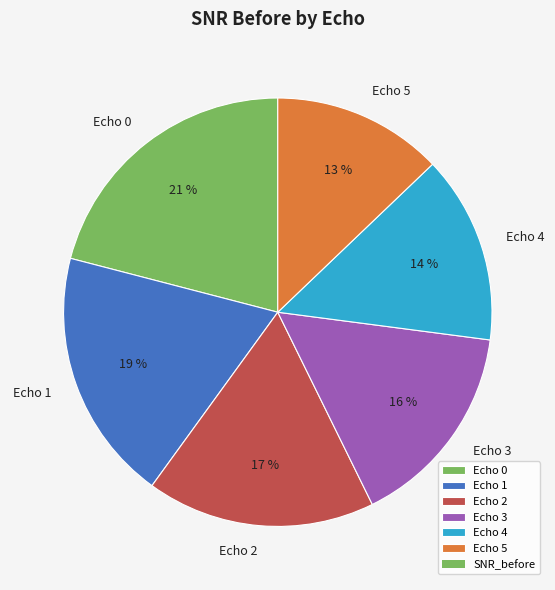

What percentage is the Echo 3 slice, to the nearest percent?

16%